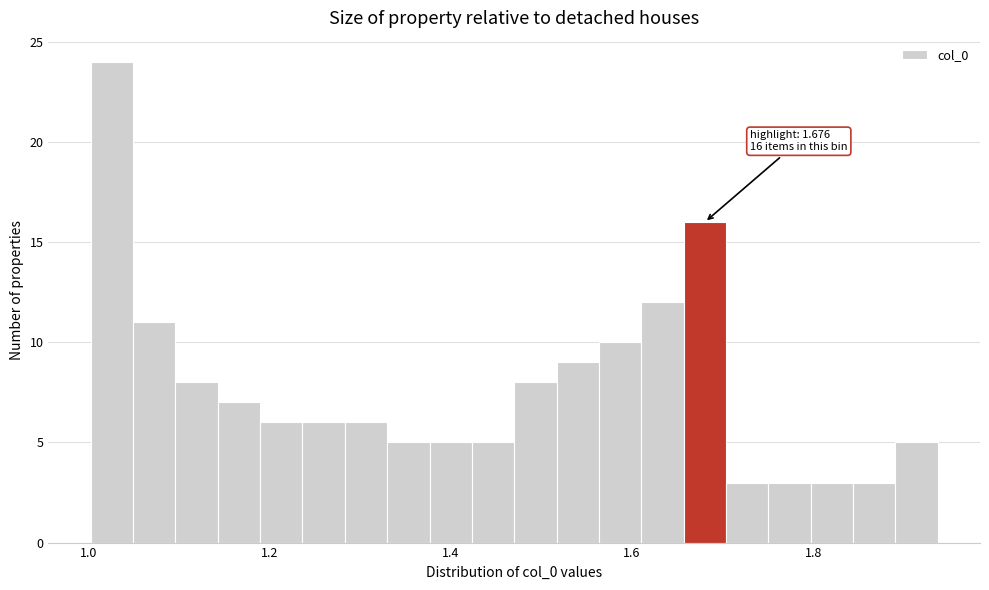

Read against the x-axis, roughly where is the centre of the tallest bar?

1.02